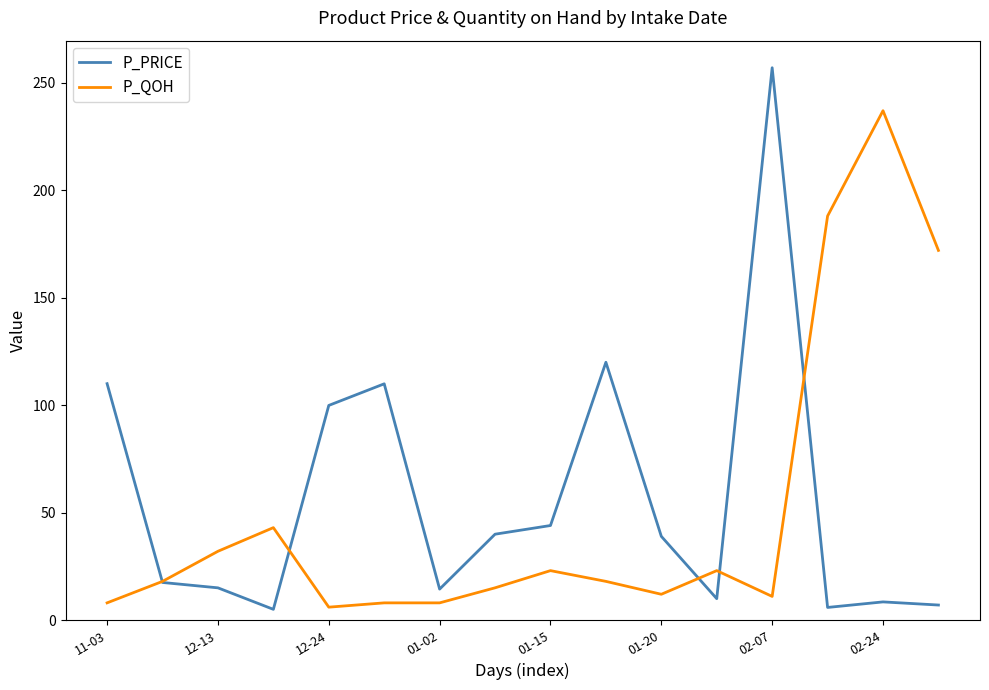

What is the maximum value for P_PRICE?

257.0